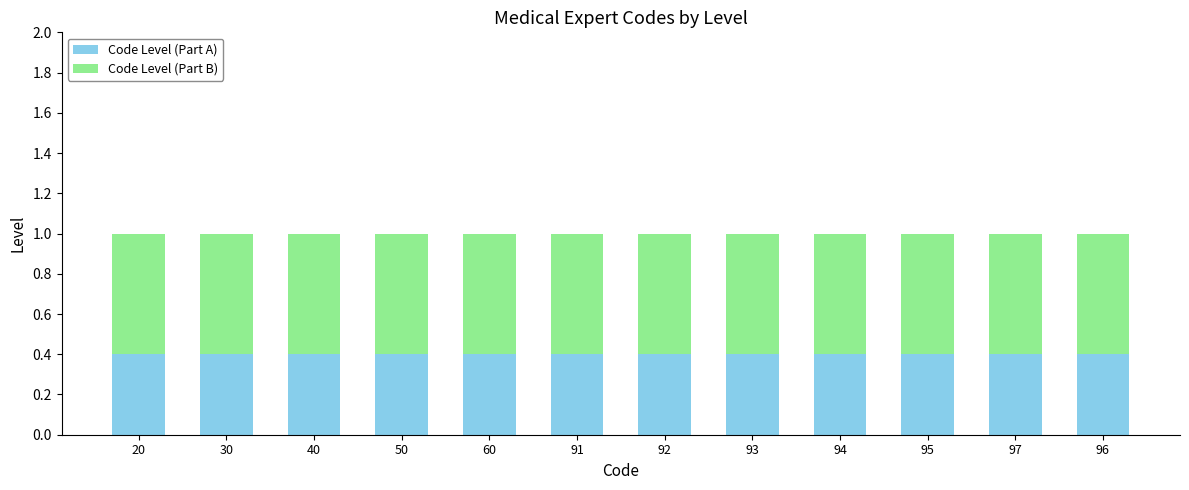

What is the total value across all series at 40?

1.0